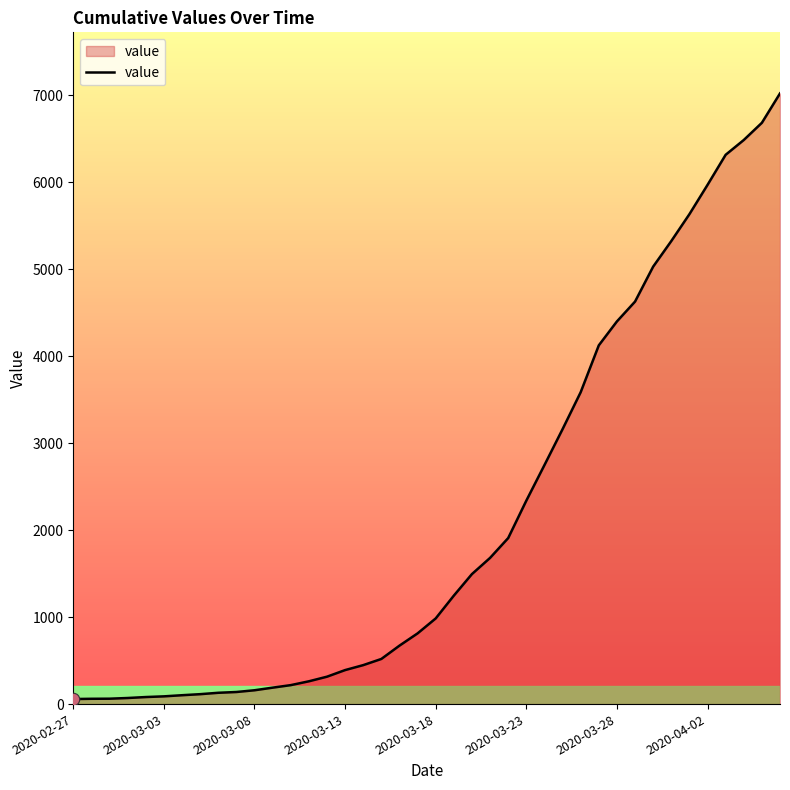

What is the greatest value displayed?

7022